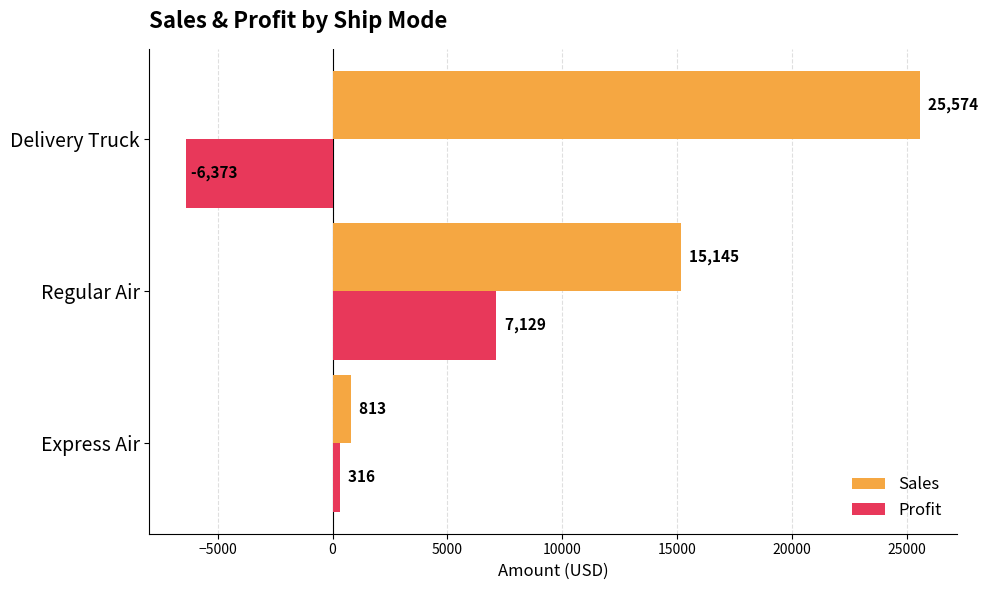

List the labels in order of Sales value, largest first.

Delivery Truck, Regular Air, Express Air